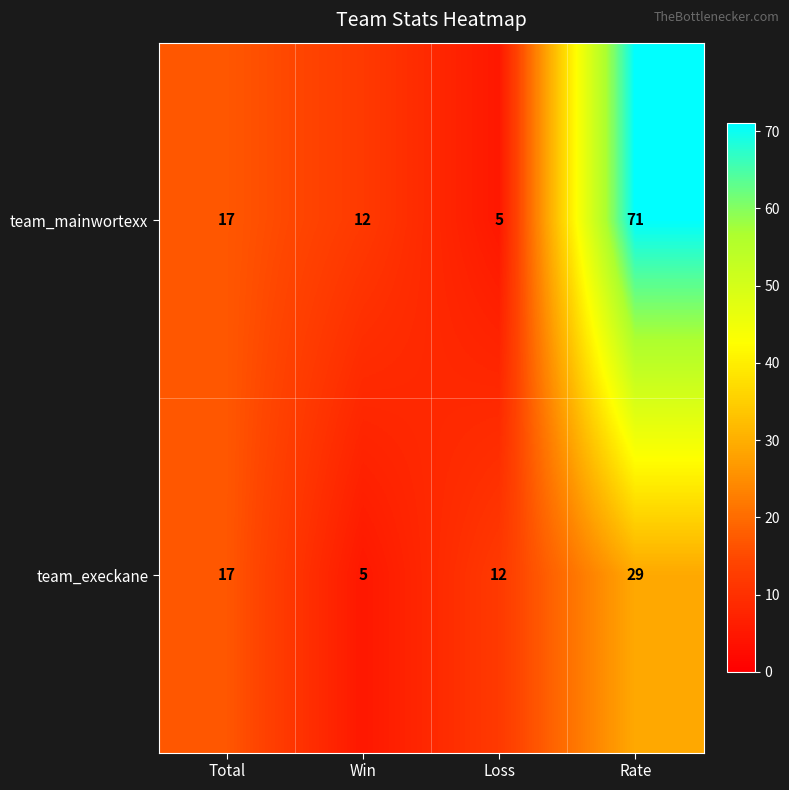

What is the maximum value shown in the chart?

71